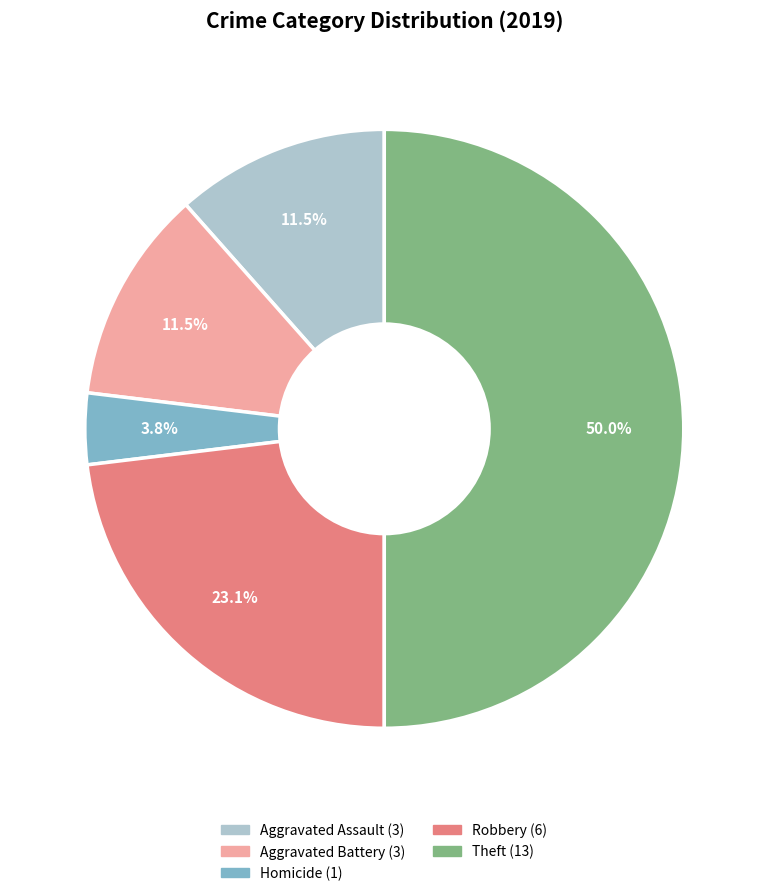

How many segments does this pie chart have?

5